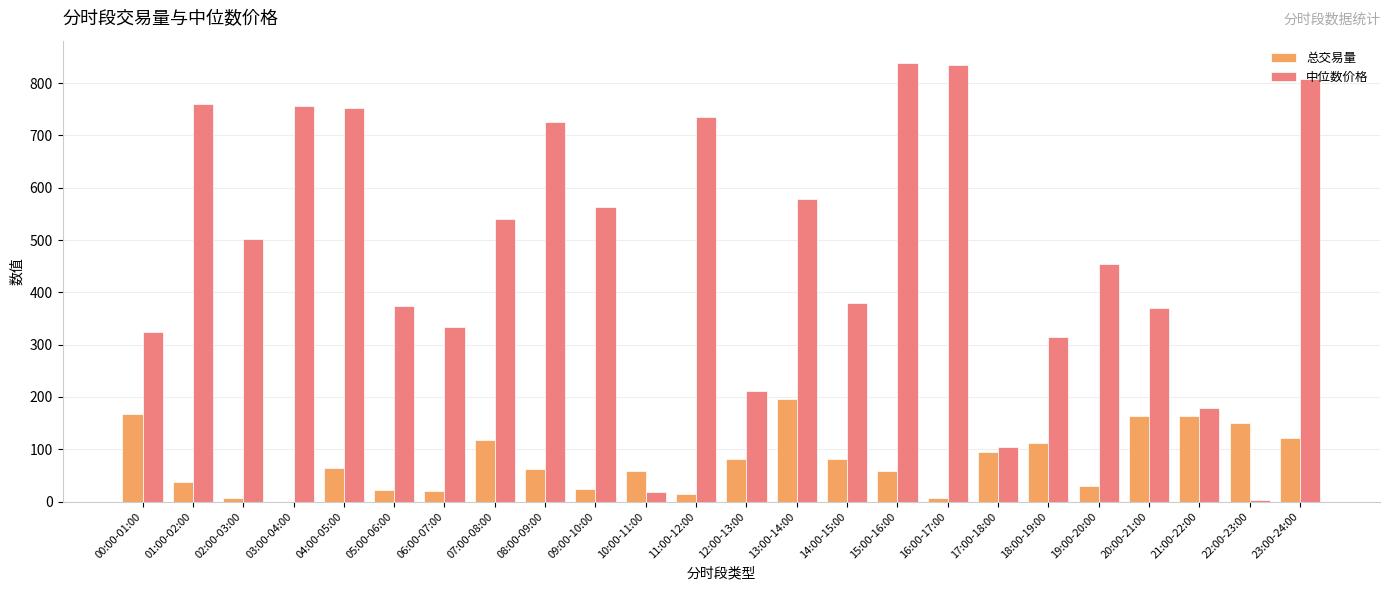

Between 03:00-04:00 and 07:00-08:00, which series saw the biggest shift?

中位数价格